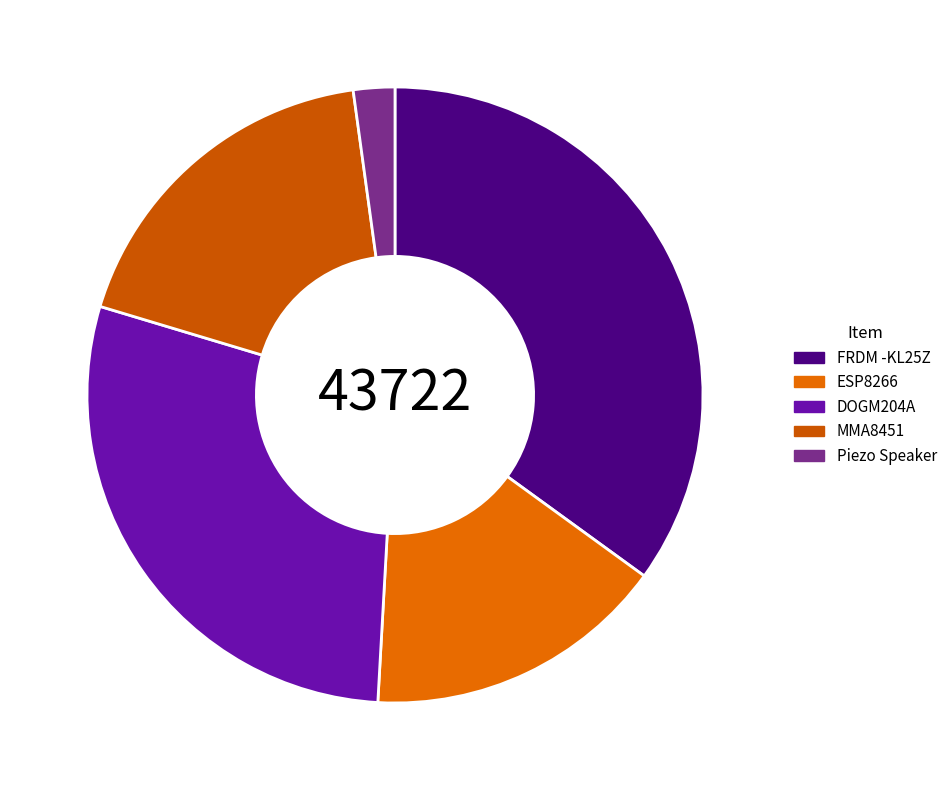

Does ESP8266 account for over 50% of the chart?

No